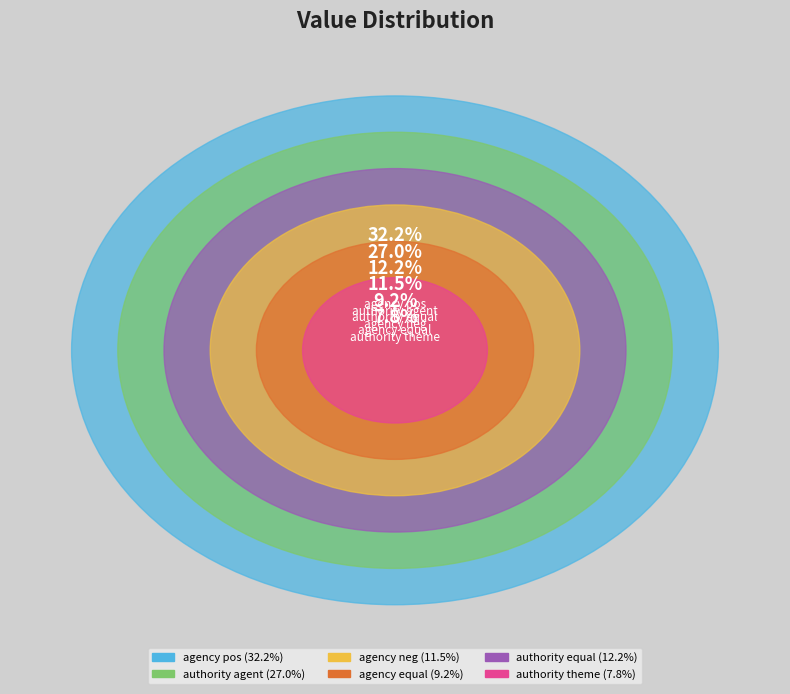

Which category has the biggest portion of the pie?

agency_pos